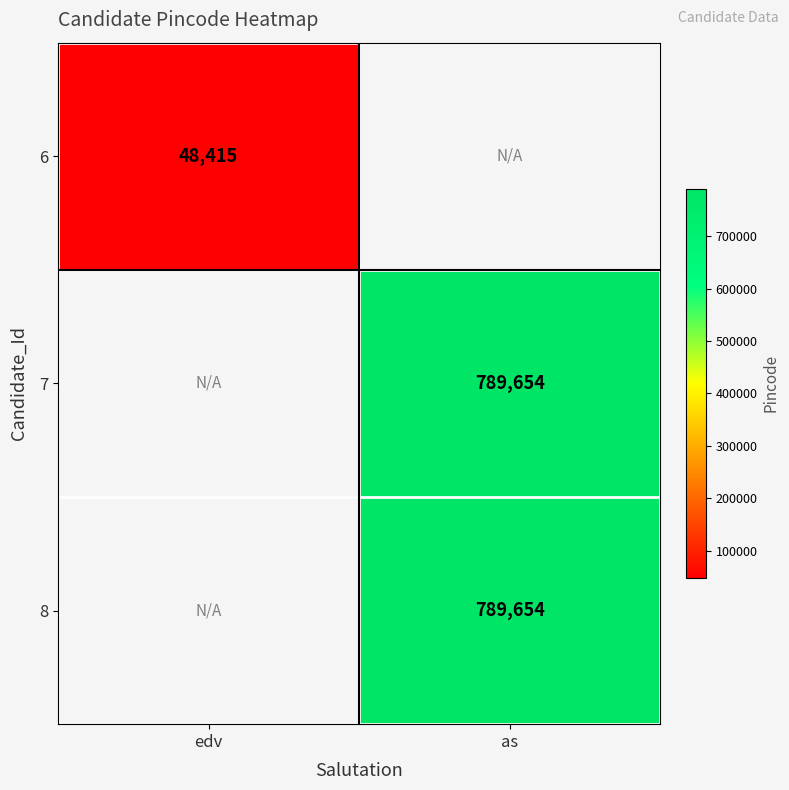

The 8 series shows 540645.5 at as. True or false?

False